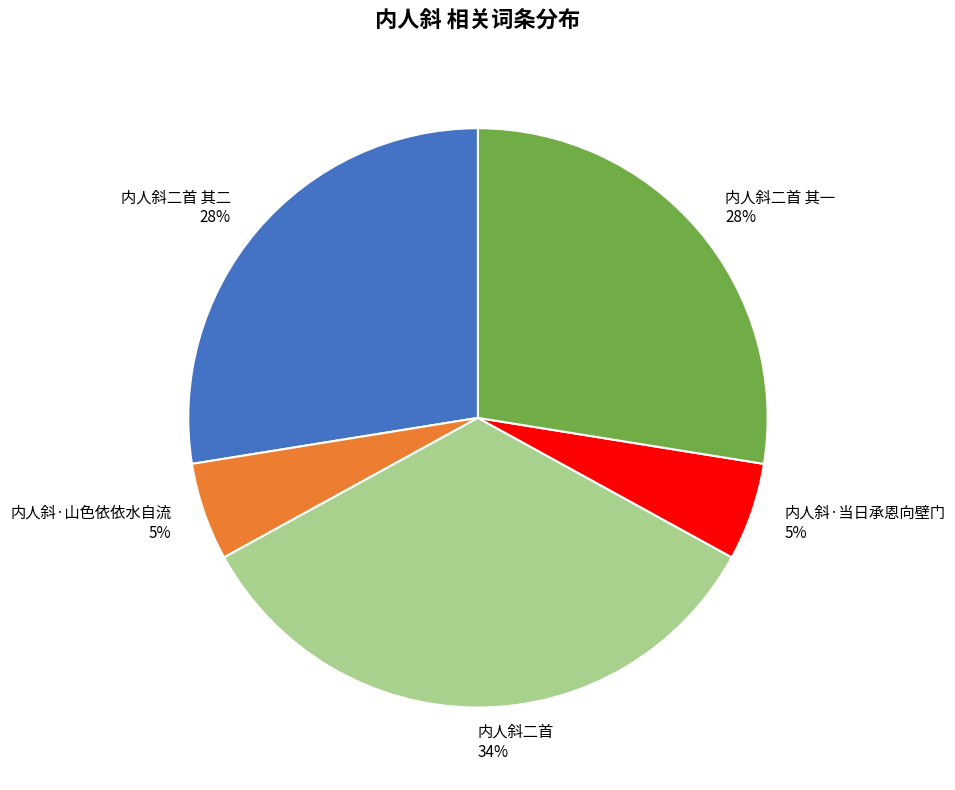

To the nearest percent, what is the combined percentage of 内人斜·山色依依水自流 and 内人斜二首 其二?

33%